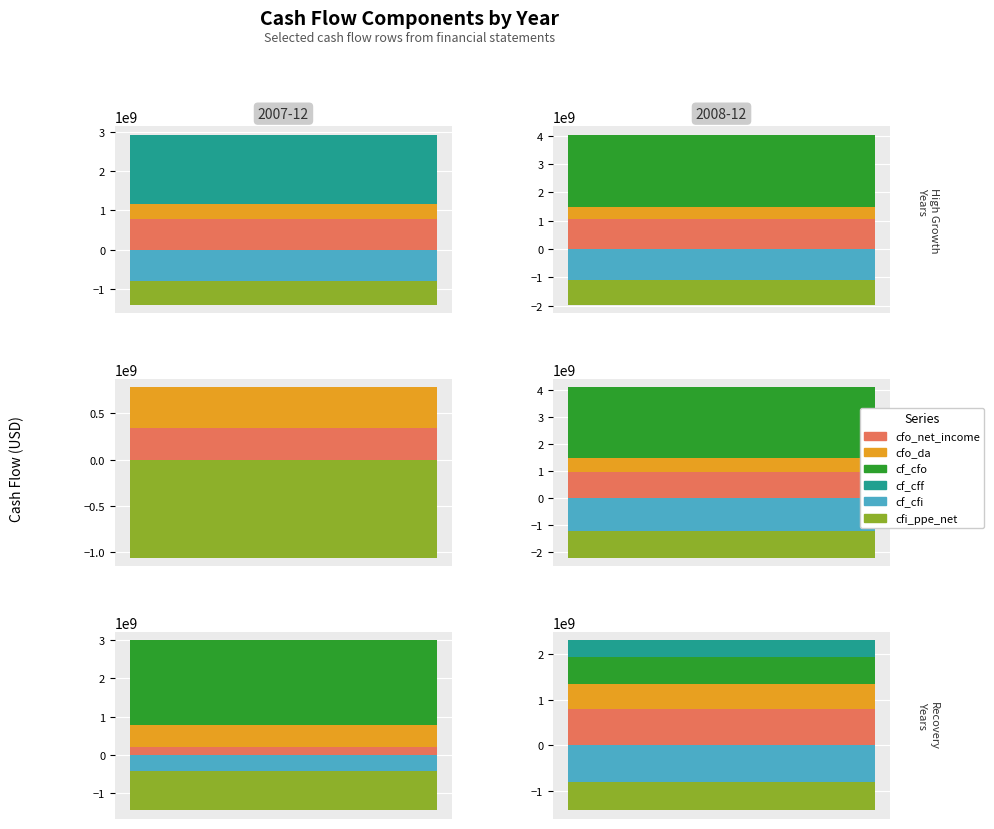

Rank the series at 2008-12 from lowest to highest value.

cf_cff, cf_cfi, cfi_ppe_net, cfo_da, cfo_net_income, cf_cfo